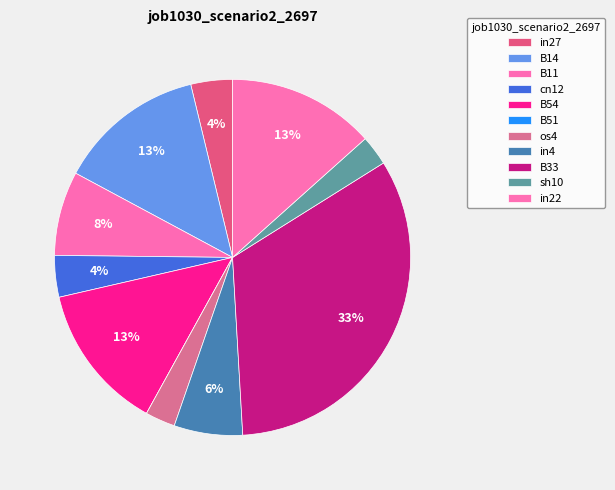

Does B51 account for over 50% of the chart?

No